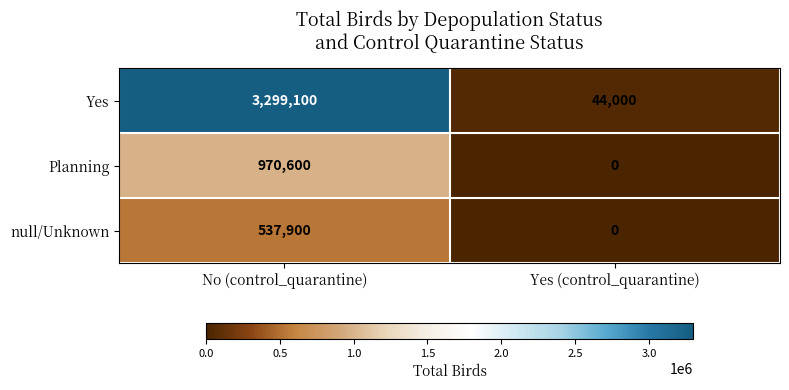

Which series changed the most between No (control_quarantine) and Yes (control_quarantine)?

Yes